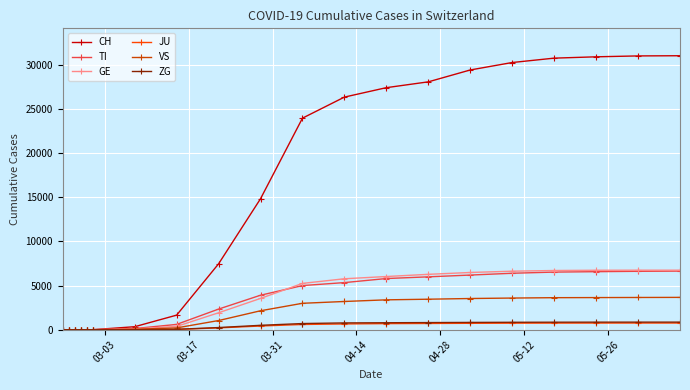

What is the maximum value for JU?

755